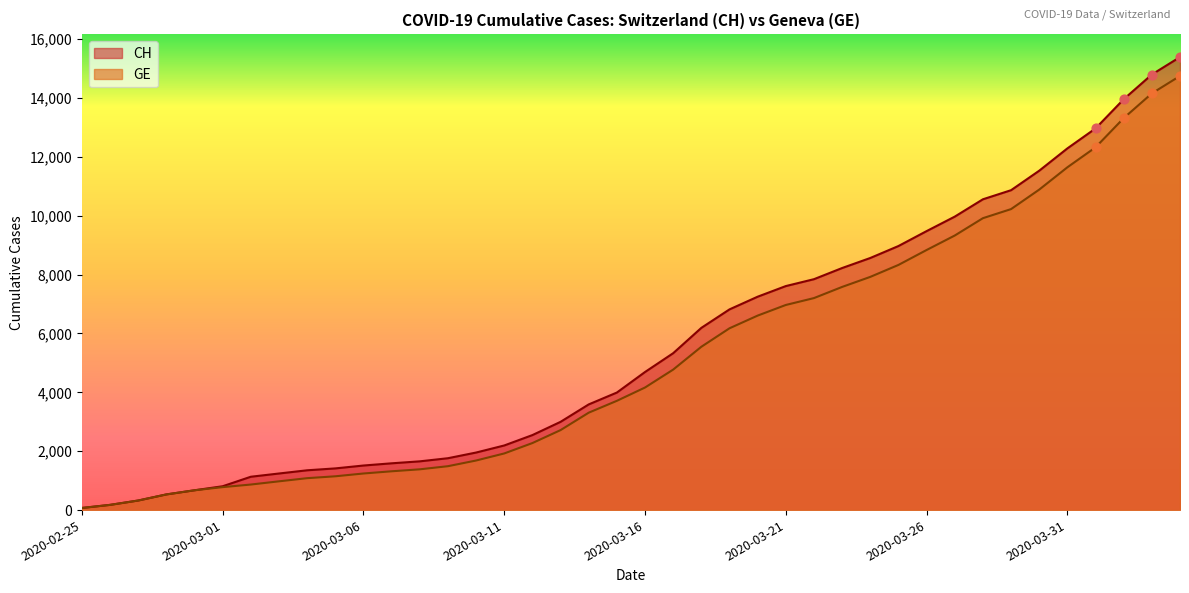

At which category is the sum across all series the highest?

2020-04-04